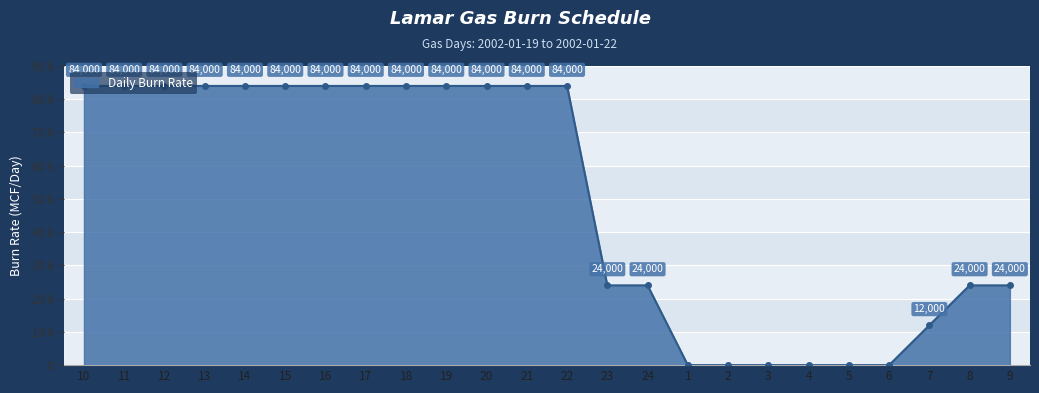

List the labels in order of value, smallest first.

1, 2, 3, 4, 5, 6, 7, 23, 24, 8, 9, 10, 11, 12, 13, 14, 15, 16, 17, 18, 19, 20, 21, 22